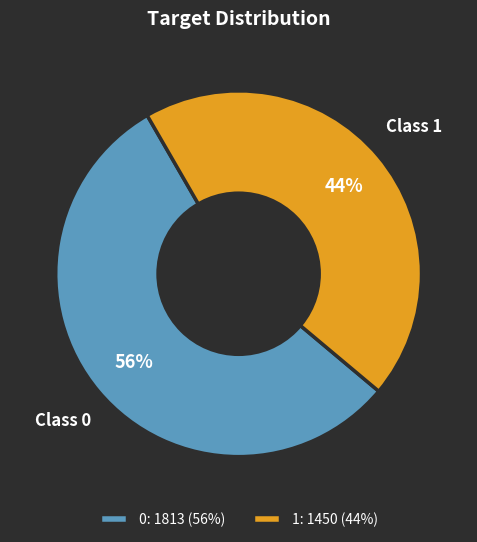

Is it true that 1: 1450 (44%) is 44% of the pie?

True